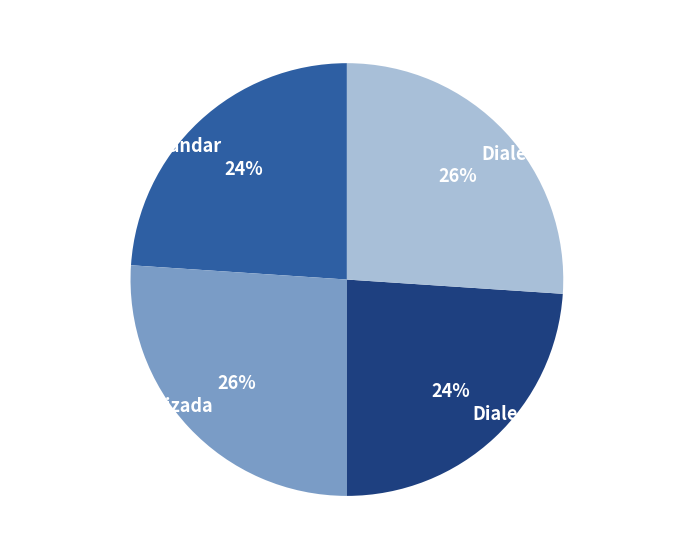

What percentage is the Dialectal_normalizada slice, to the nearest percent?

26%